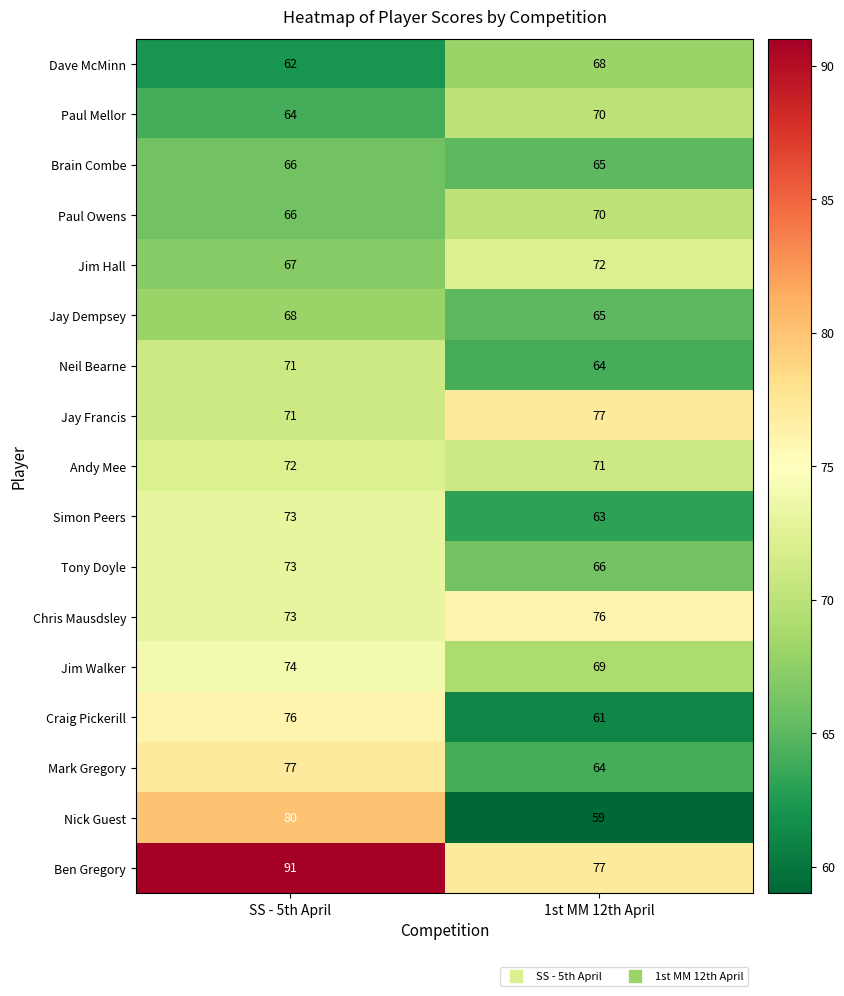

Which series has the largest range (max minus min)?

Nick Guest